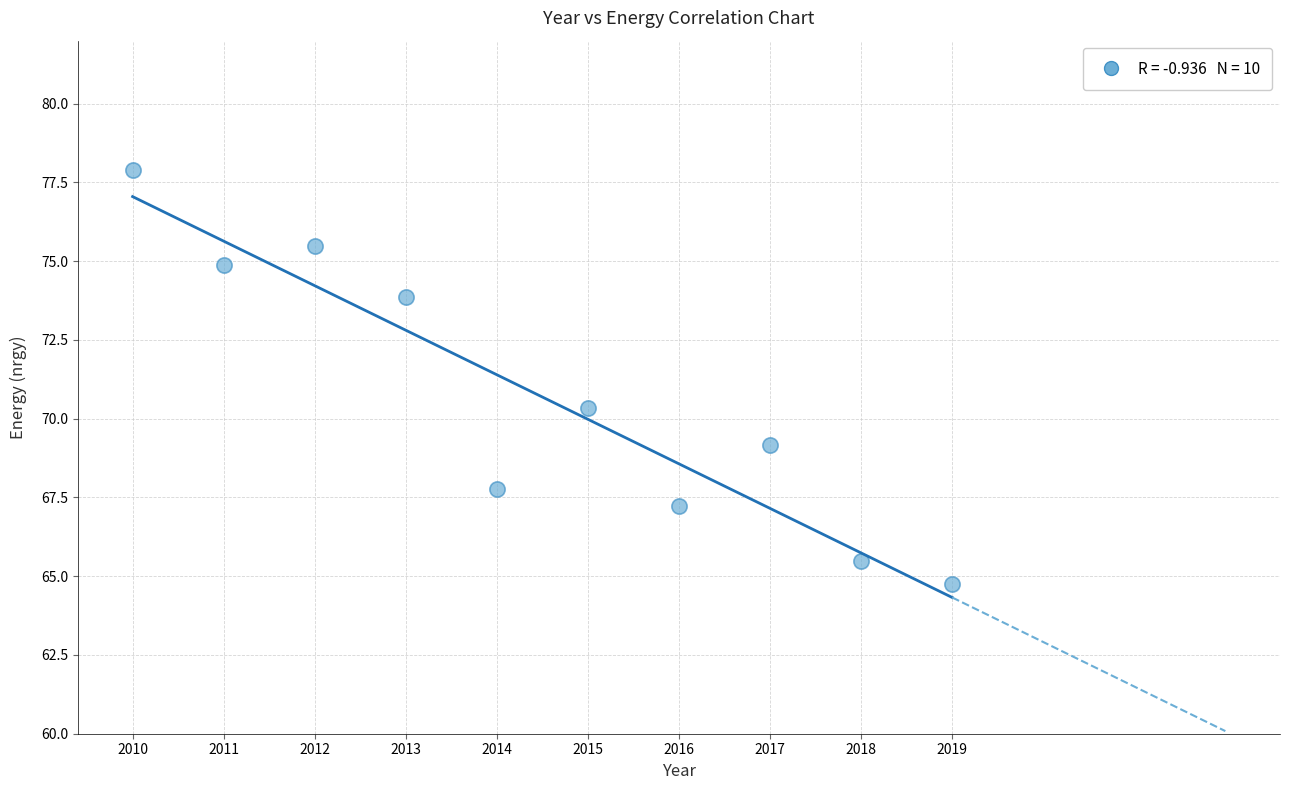

What is the average Y value?

70.7